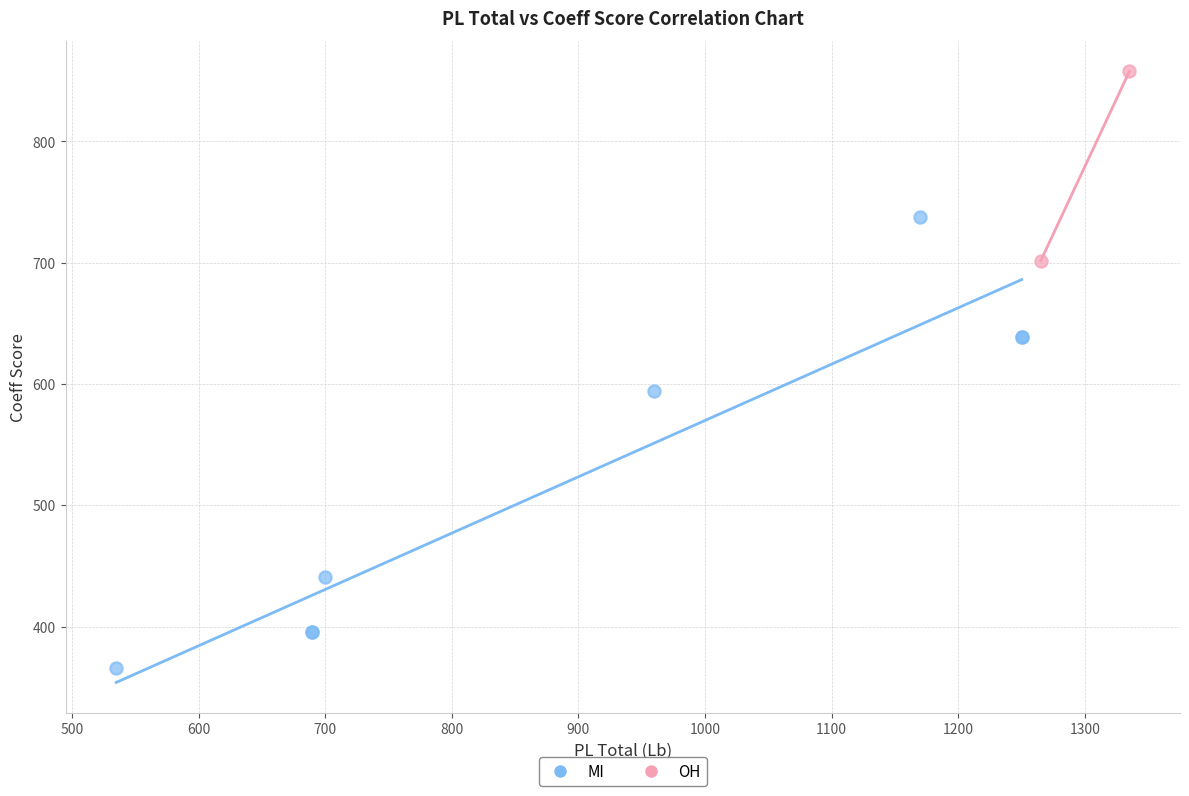

Which series has the largest Y range (max minus min)?

MI